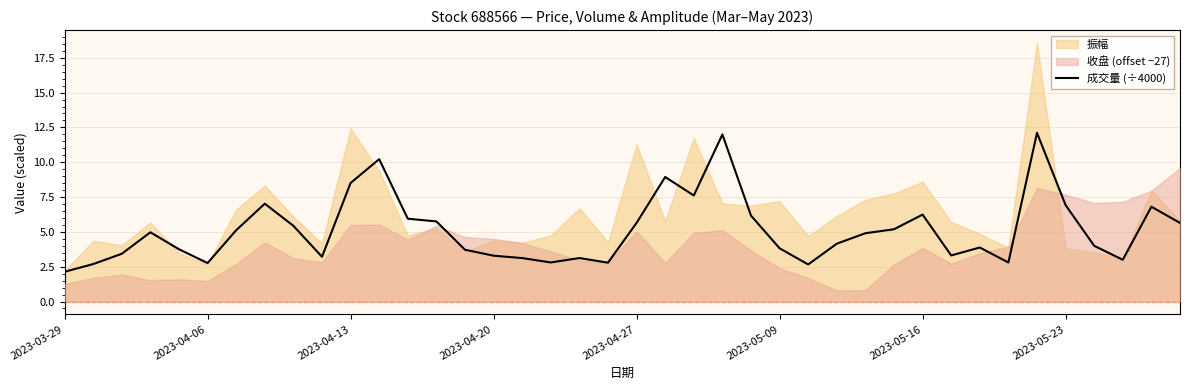

What is the minimum value shown in the chart?

2.1